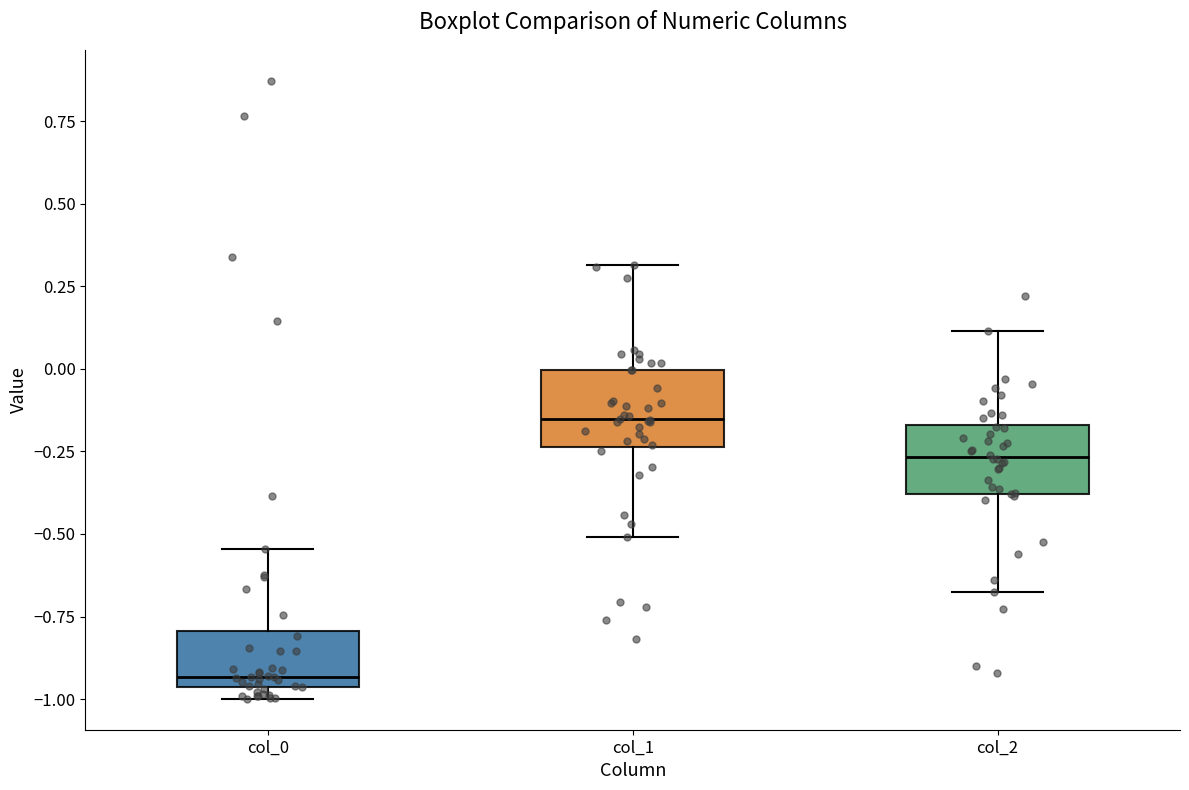

Which box's median line is the lowest?

col_0